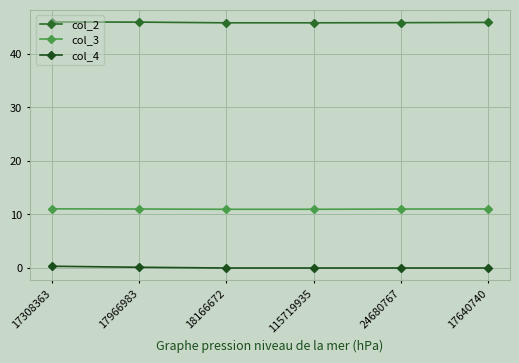

Is this an area chart (filled region under the line)?

No